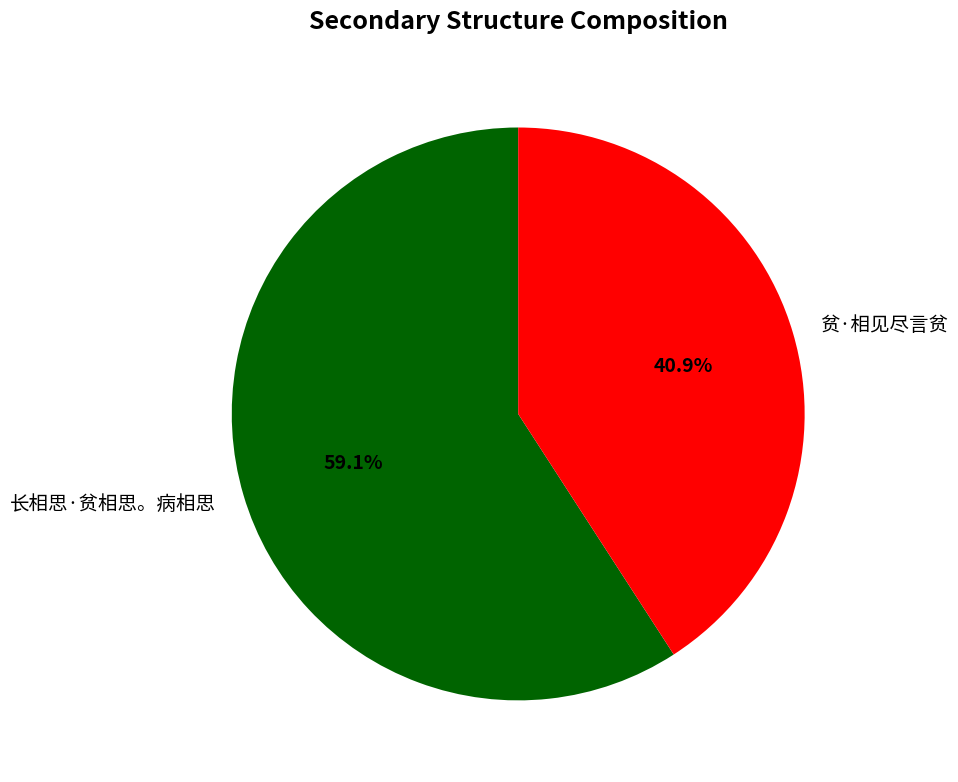

Which slice is the largest?

长相思·贫相思。病相思